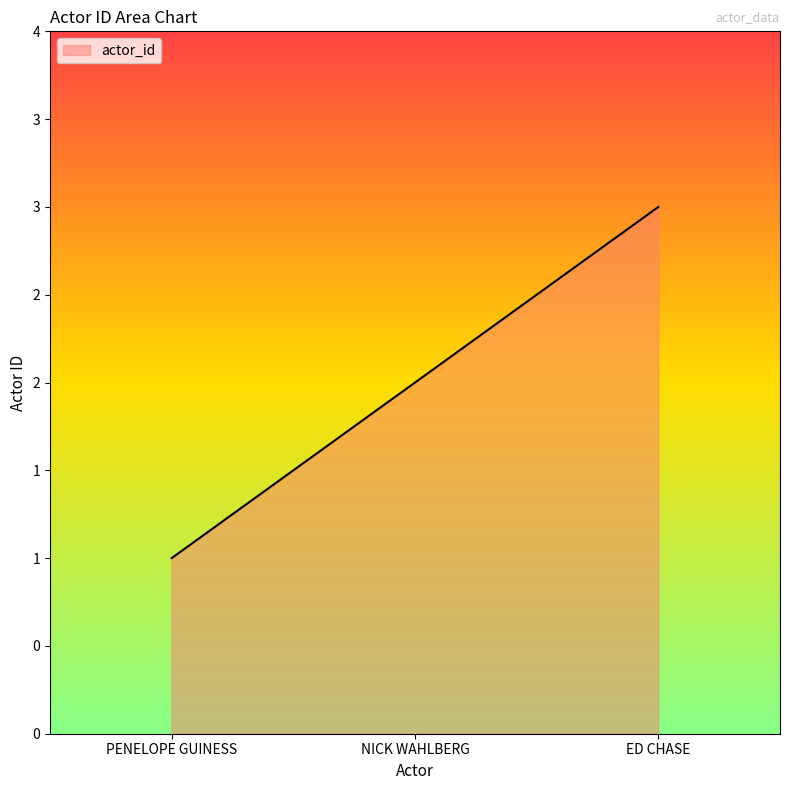

What is the label of the 2nd point from the right?

NICK WAHLBERG